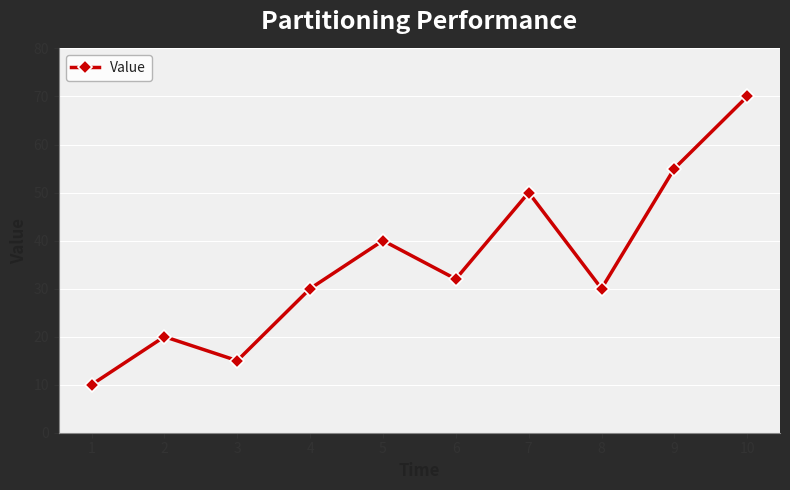

What is the sum of all values?

352